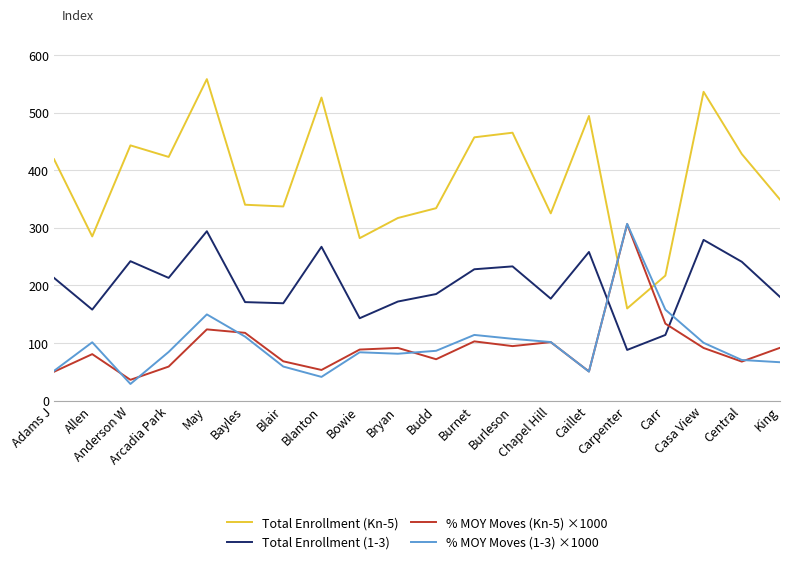

True or false: Total Enrollment (Kn-5) and % MOY Moves (Kn-5) ×1000 intersect in this chart.

True